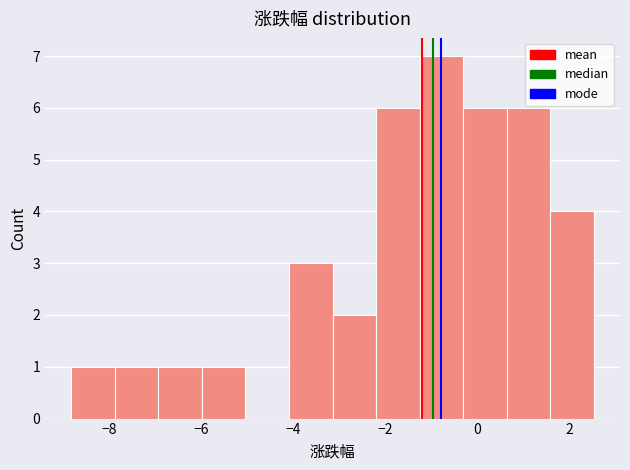

Reading left to right, transcribe this chart: for each bar, give the range it covers on the x-axis and its height. Neither the bar edges nor the heights are printed on the chart, so give them approximately, as read against the axes.

-8.8 to -7.8: 1
-7.8 to -7.0: 1
-7.0 to -6.0: 1
-6.0 to -5.0: 1
-5.0 to -4.0: 0
-4.0 to -3.2: 3
-3.2 to -2.2: 2
-2.2 to -1.2: 6
-1.2 to -0.4: 7
-0.4 to 0.6: 6
0.6 to 1.6: 6
1.6 to 2.6: 4